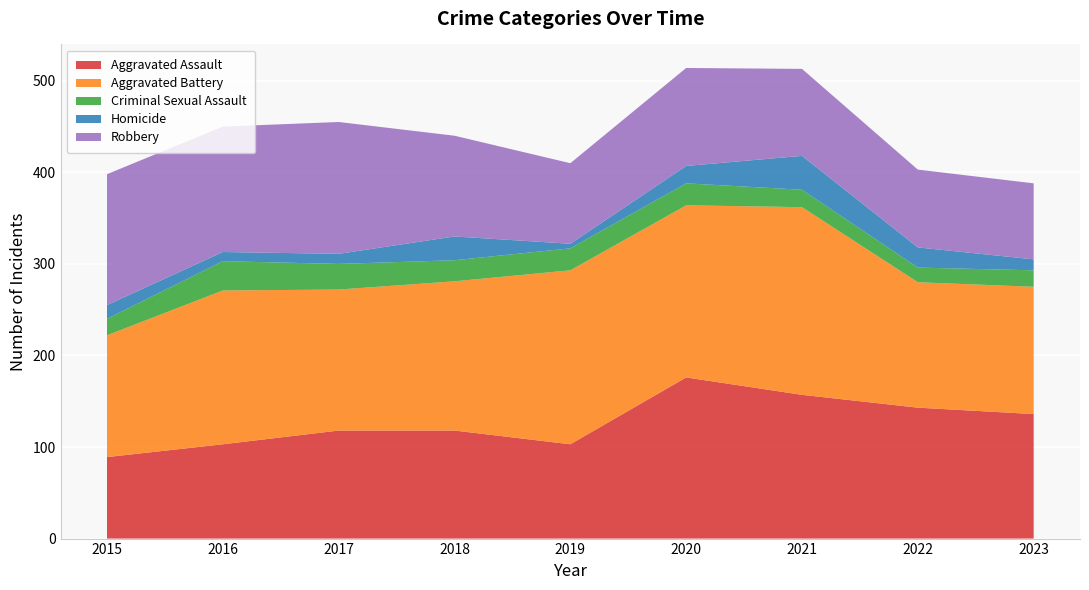

Reading right to left, what are all the values shown in this chart?

Aggravated Assault: 136	143	157	176	103	118	118	103	89
Aggravated Battery: 139	137	205	188	190	163	154	168	133
Criminal Sexual Assault: 18	16	19	24	24	23	28	32	18
Homicide: 12	22	37	19	5	26	11	10	15
Robbery: 83	85	95	107	88	110	144	137	143